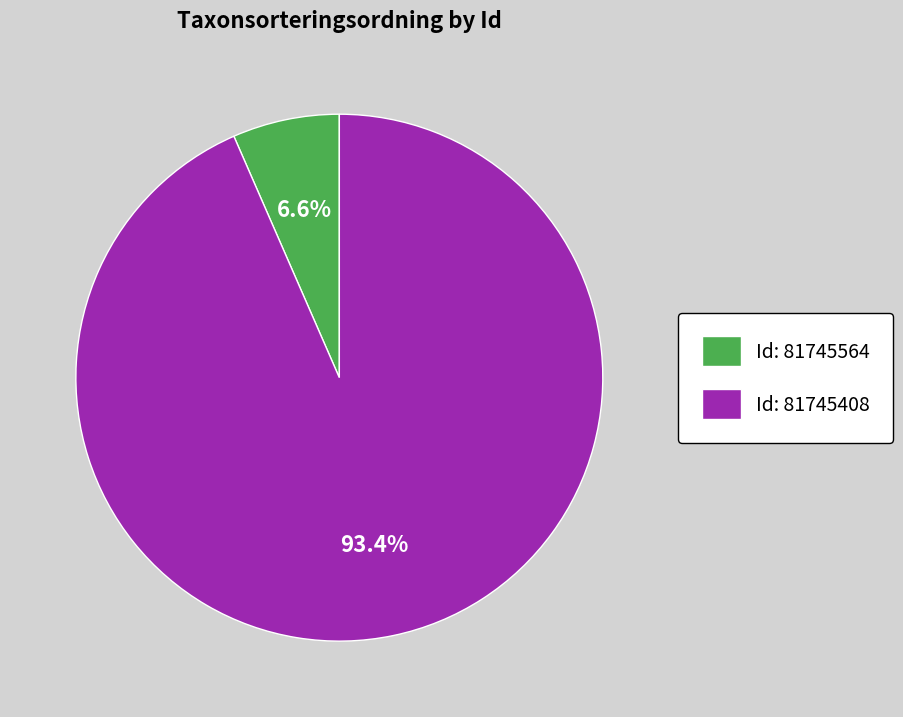

Is there a majority slice in this chart?

Yes